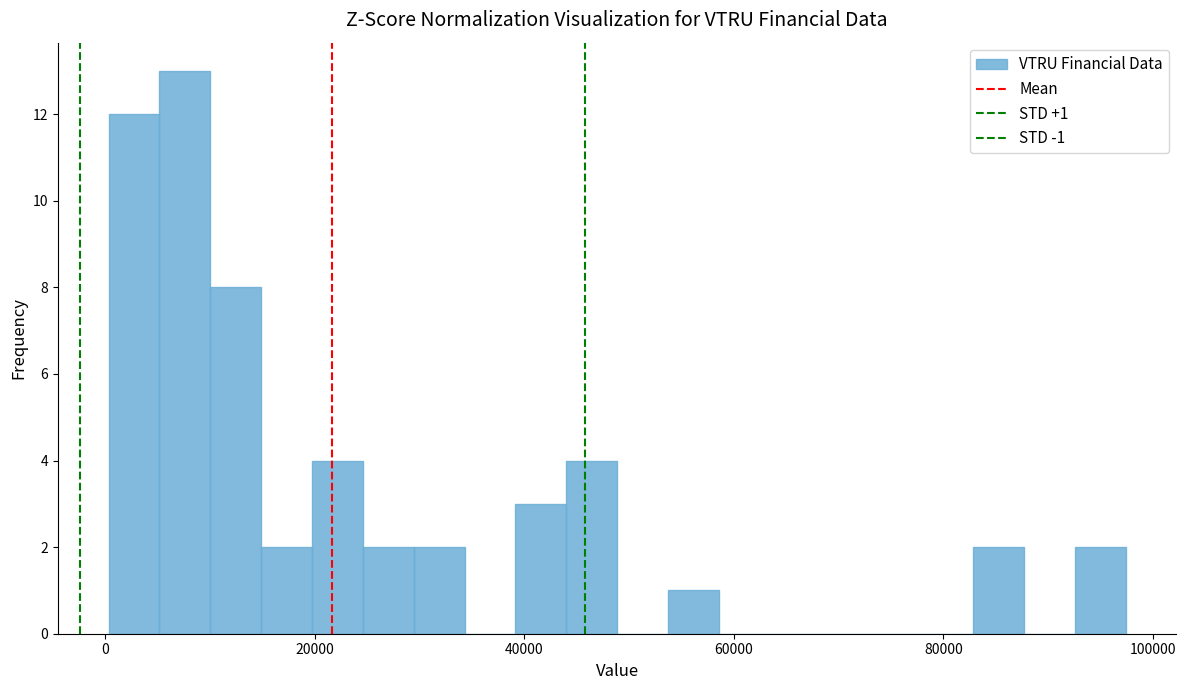

Read against the x-axis, roughly where is the centre of the tallest bar?

8000